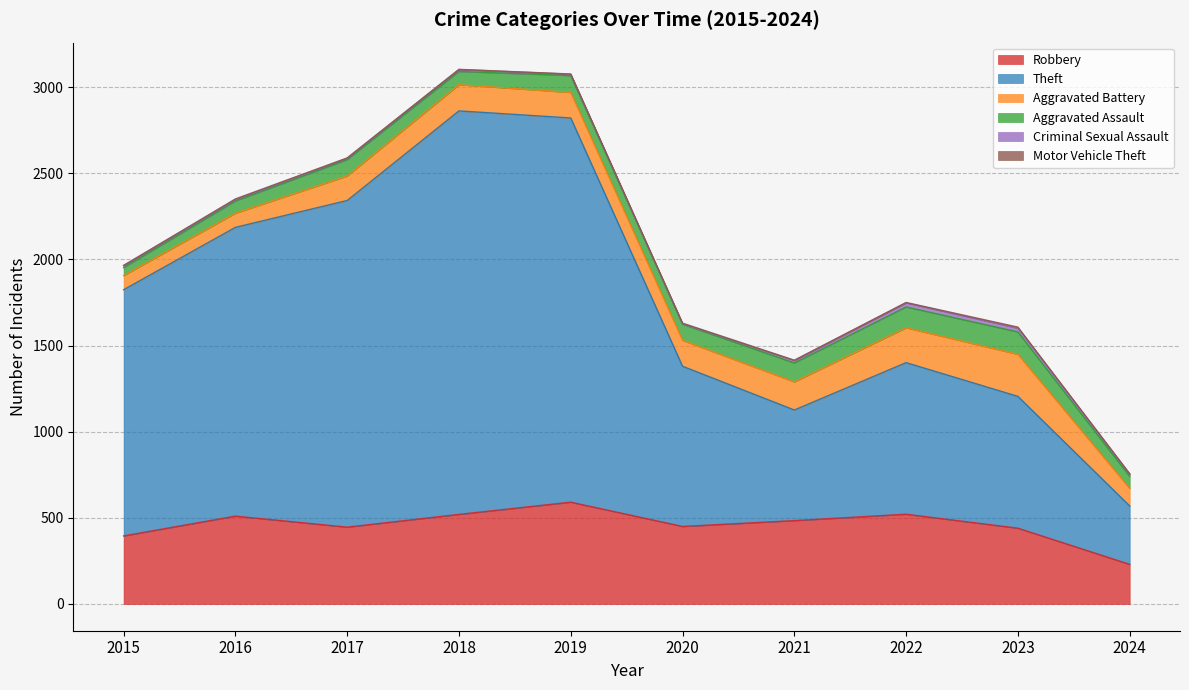

What is the average value of the Robbery series?

459